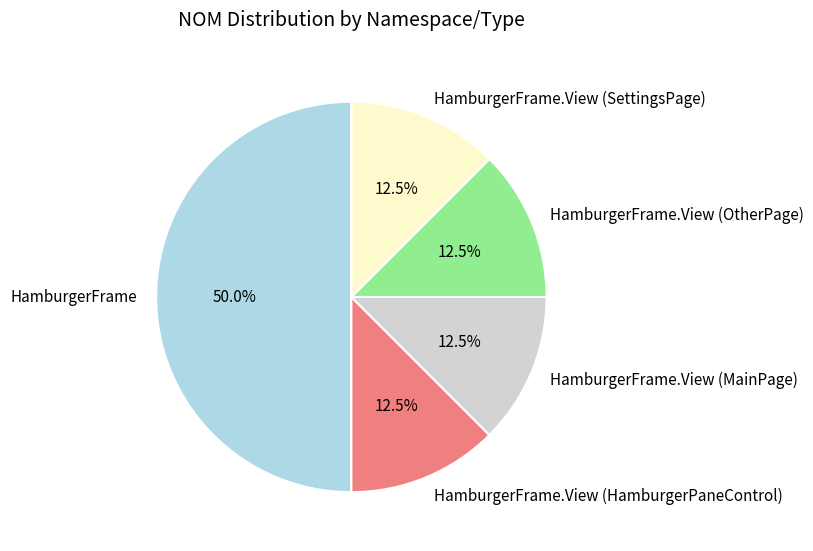

Between HamburgerFrame and HamburgerFrame.View (MainPage), which is larger?

HamburgerFrame